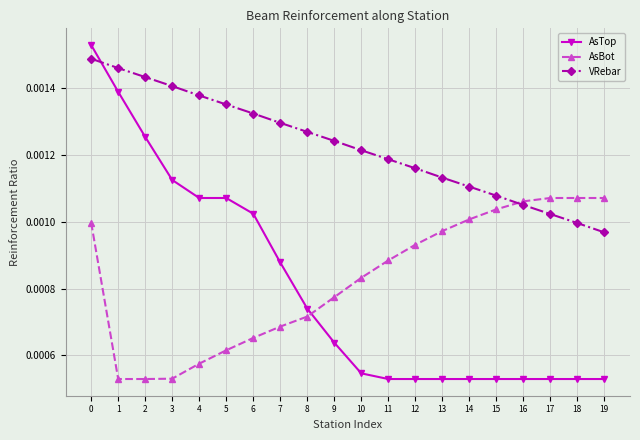

Count the AsBot values in the range 0 to 1.

20